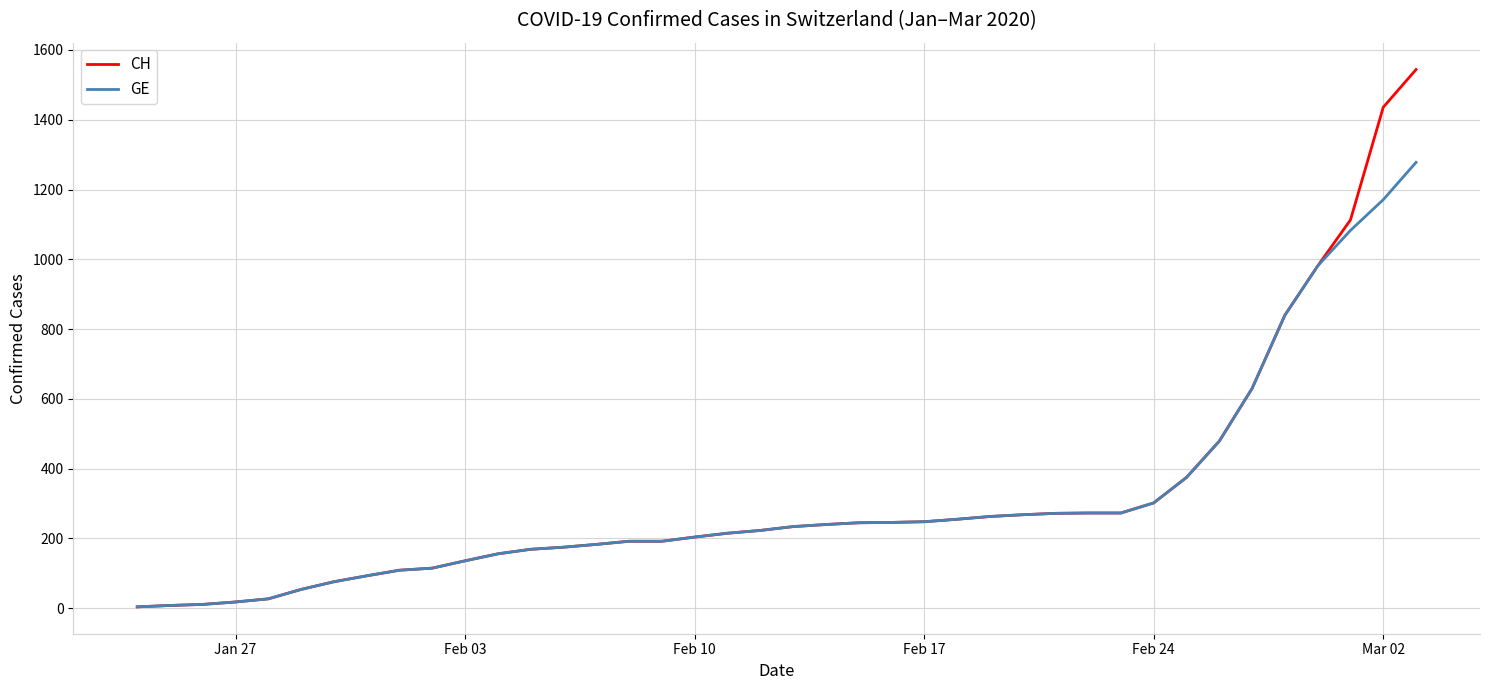

What is the maximum value shown in the chart?

1544